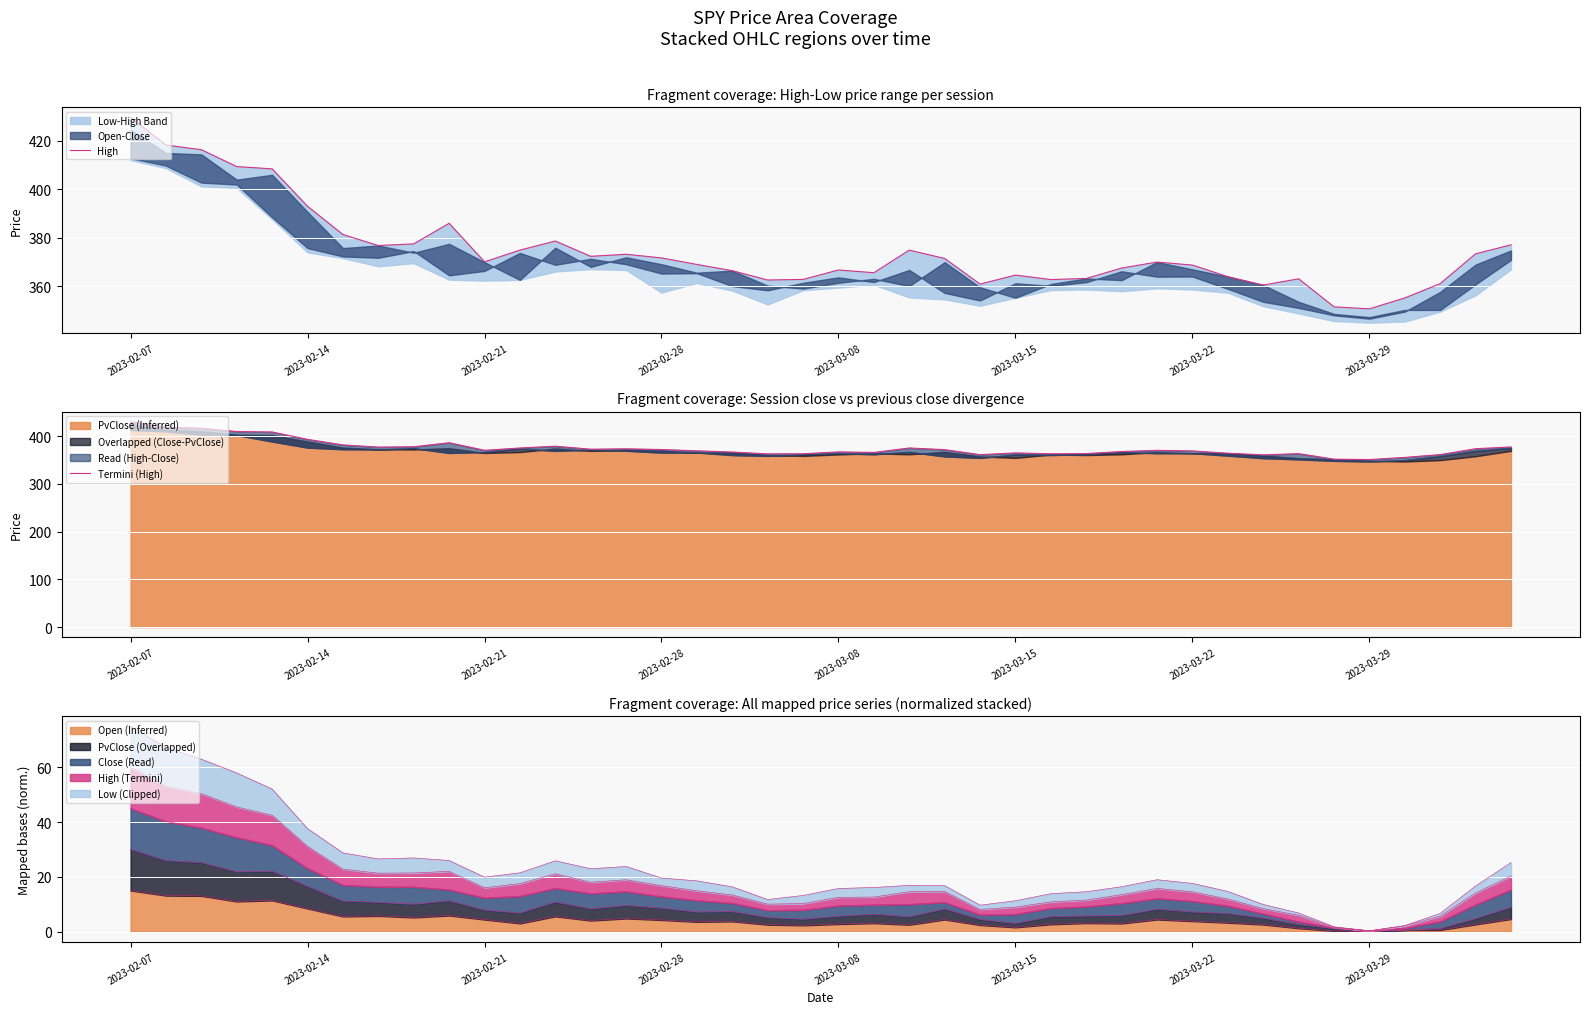

Which category has the highest value in the Open (Inferred) series?

2023-02-07